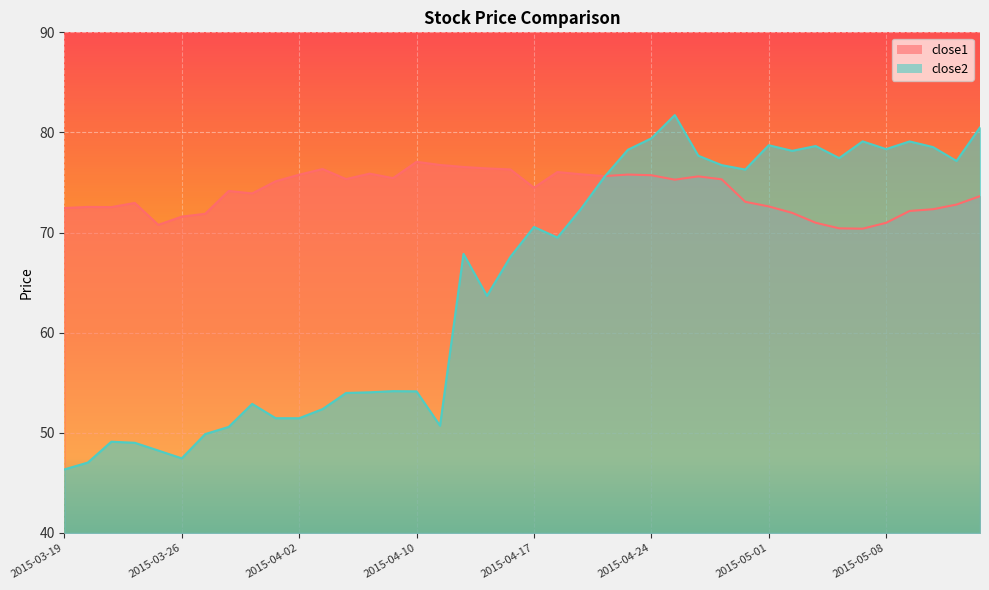

In close1, how many points are lower than both neighbors (excluding endpoints)?

9